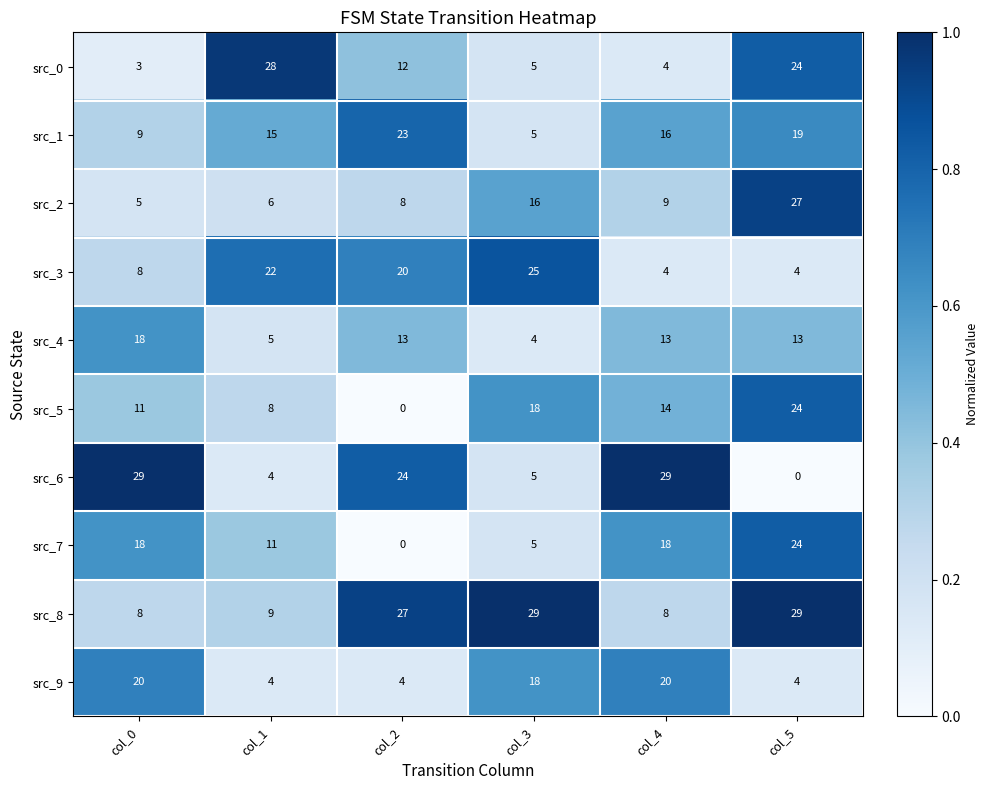

What value does the src_8 series have at col_5, to the nearest 5?

30